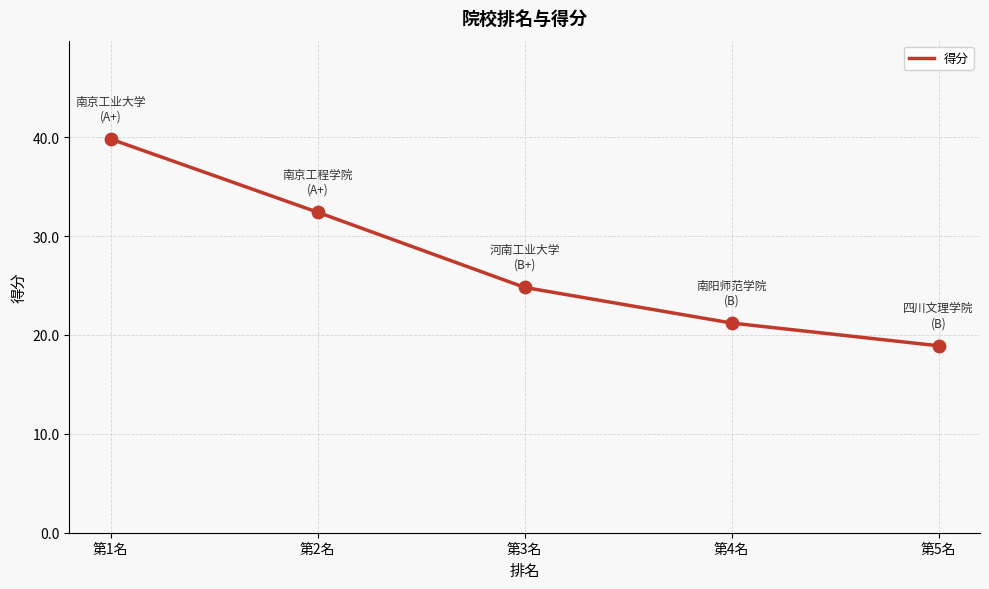

What is the change in value from 第3名 to 第5名?

-5.9